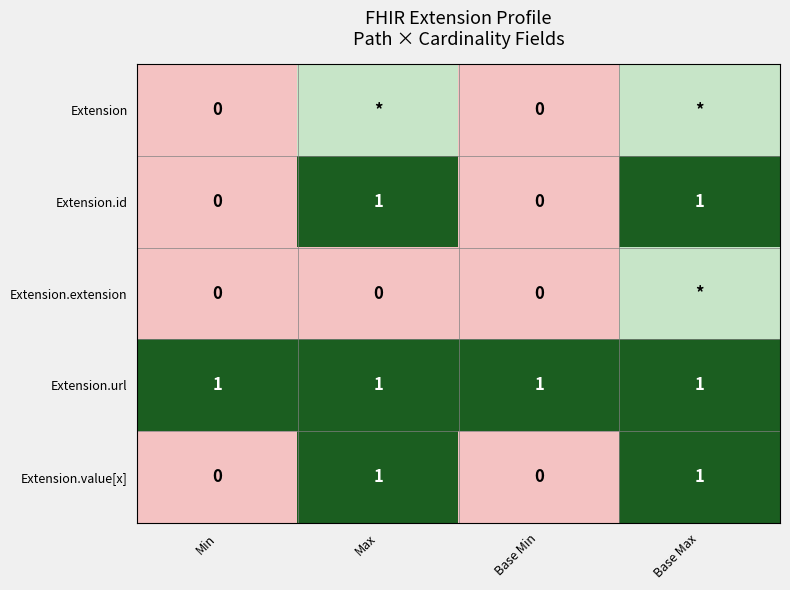

What is the lowest value of the Extension.url series?

1.0